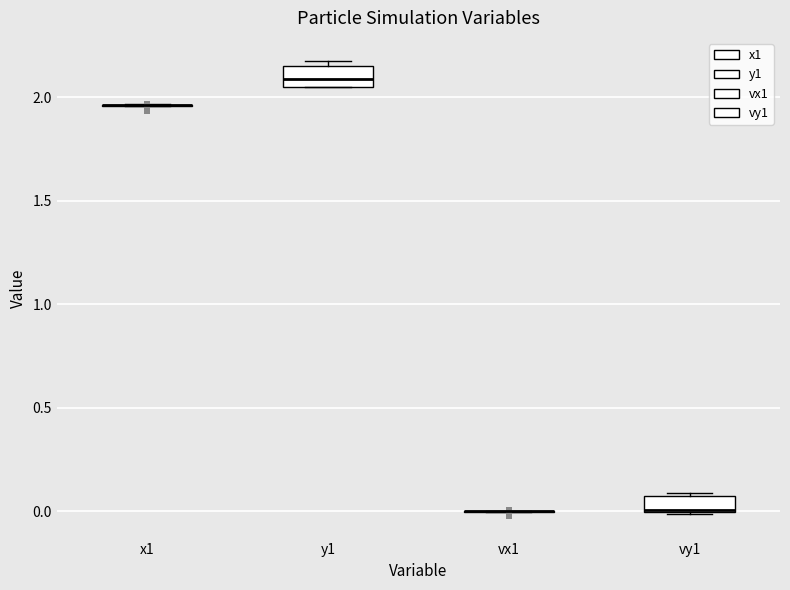

Reading left to right, read every box against the y-axis: the position of its median line, the range the box covers, and the ends of its whiskers. The values are not printed on the chart, so give them approximately, as read against the axis.

x1: box collapsed to a line at 1.95, whiskers 1.95 to 1.95
y1: median 2.10, box 2.05 to 2.15, whiskers 2.05 to 2.20
vx1: box collapsed to a line at 0.00, whiskers 0.00 to 0.00
vy1: median 0.00, box 0.00 to 0.05, whiskers 0.00 to 0.10